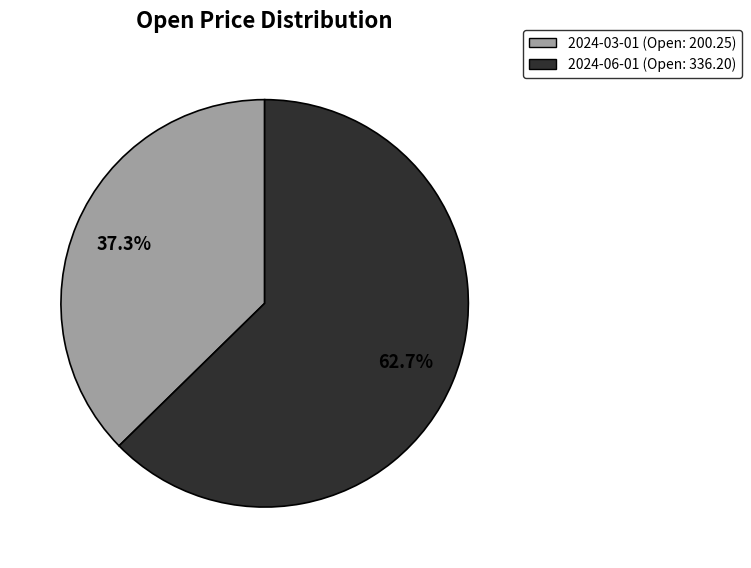

Do 2024-03-01 and 2024-06-01 together represent more than half of the pie?

Yes